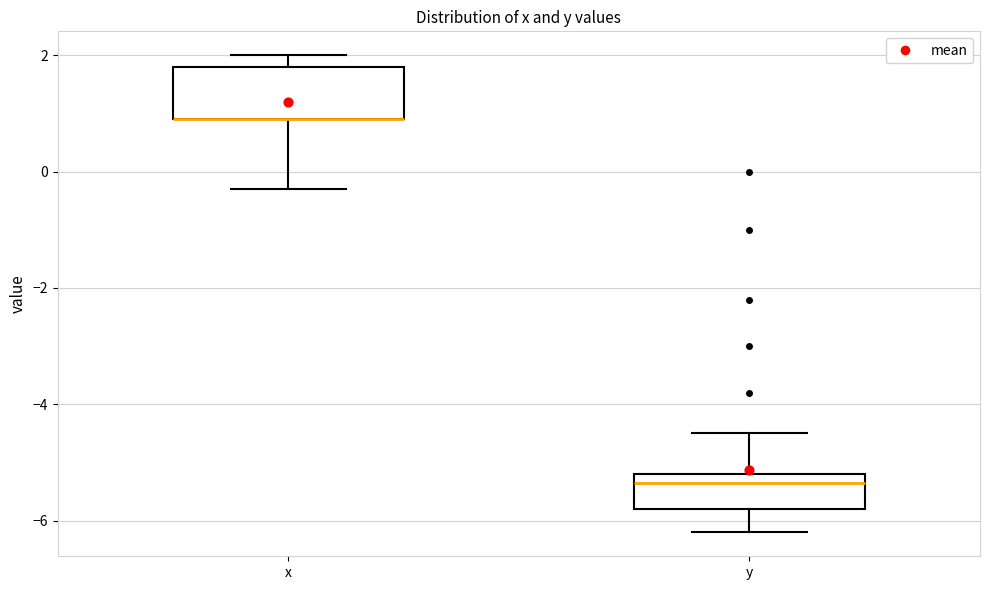

Comparing the boxes themselves (not the whiskers), which one is the tallest?

x